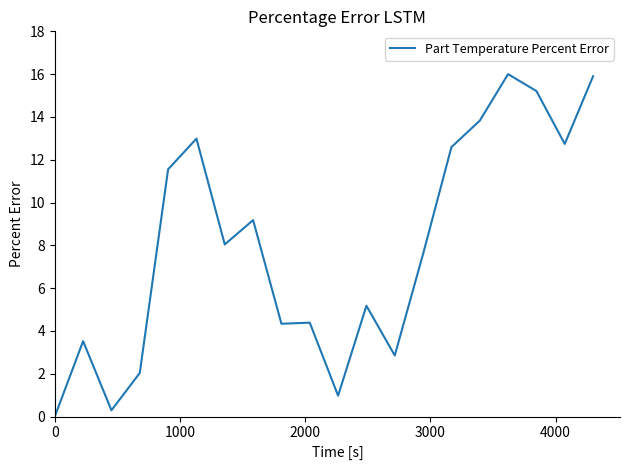

What is the difference between the maximum and minimum values?

16.0